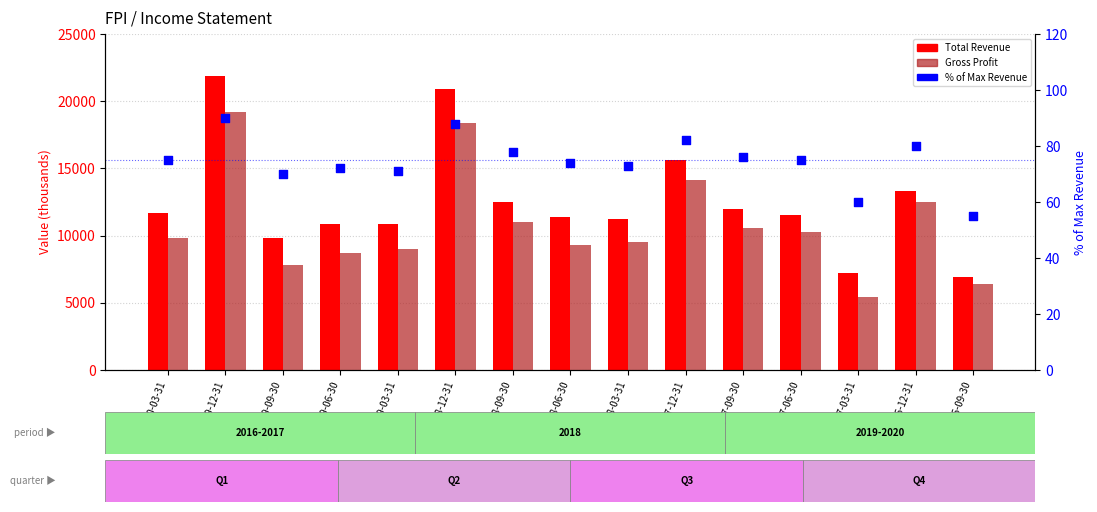

Which series has the largest Y range (max minus min)?

Total Revenue